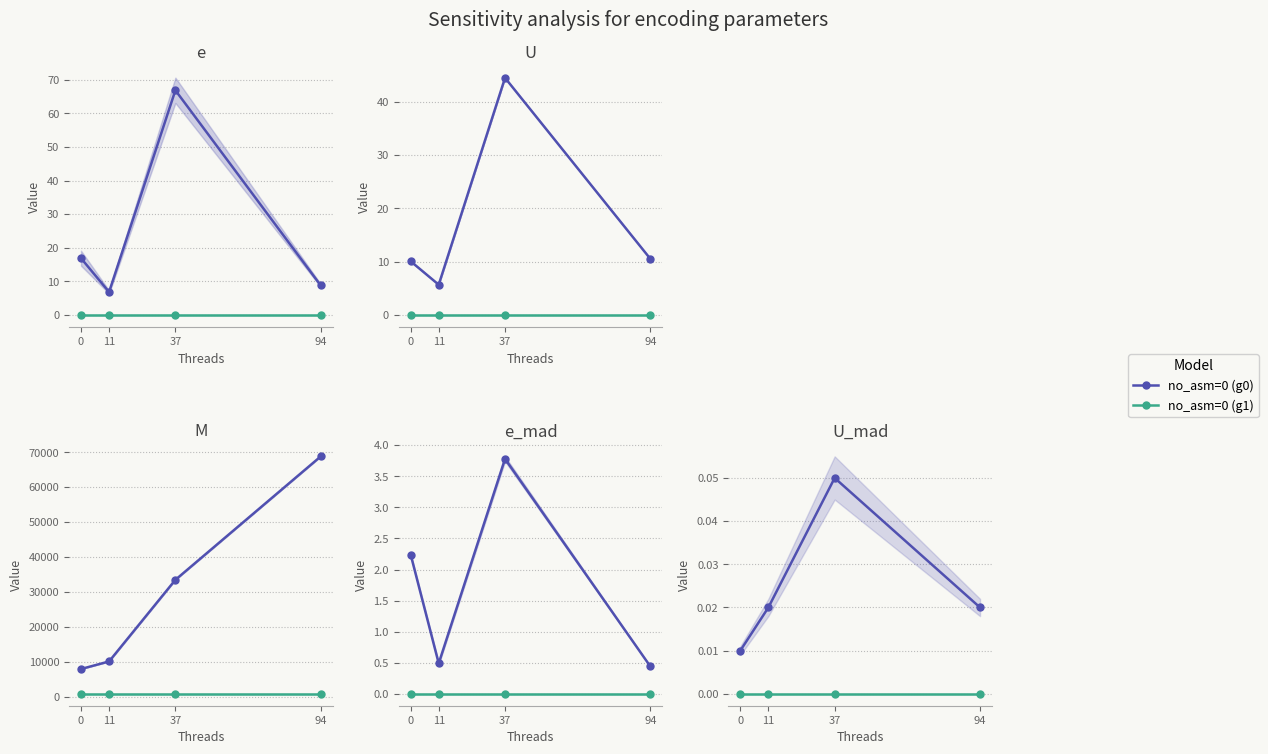

At which category does no_asm=0 (g0) reach its first local peak?

37